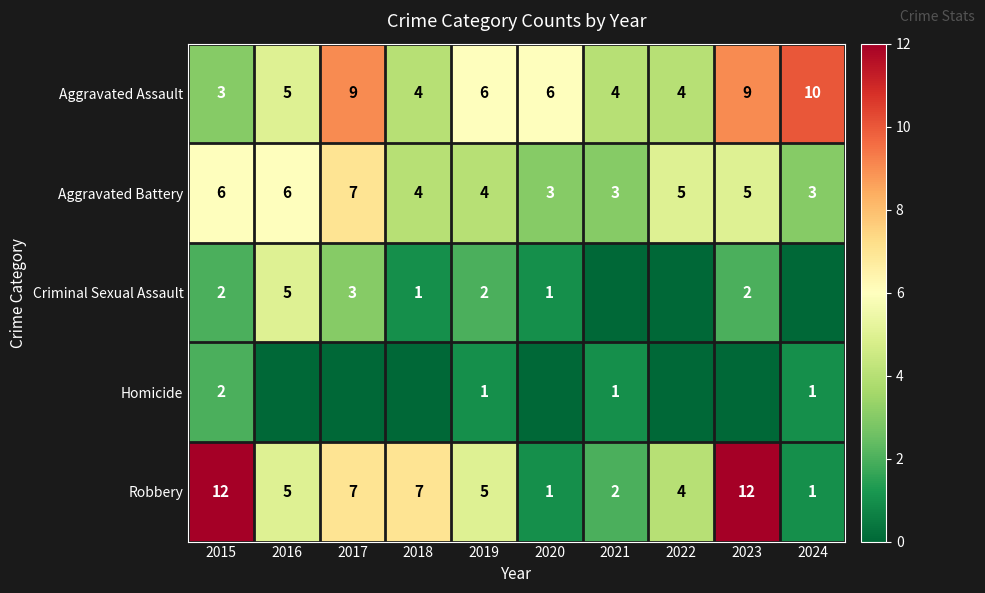

How many categories are shown in the chart?

10